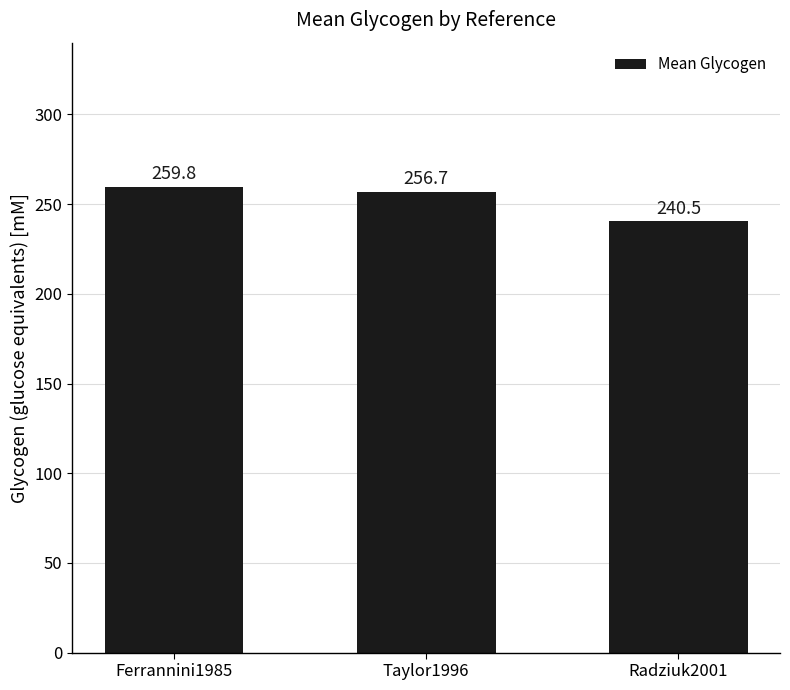

True or false: the data shows 407.4 at Radziuk2001.

False